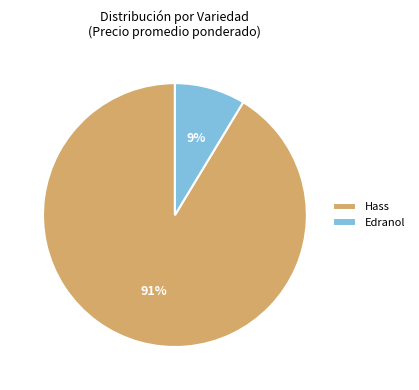

Which has a higher value, Hass or Edranol?

Hass